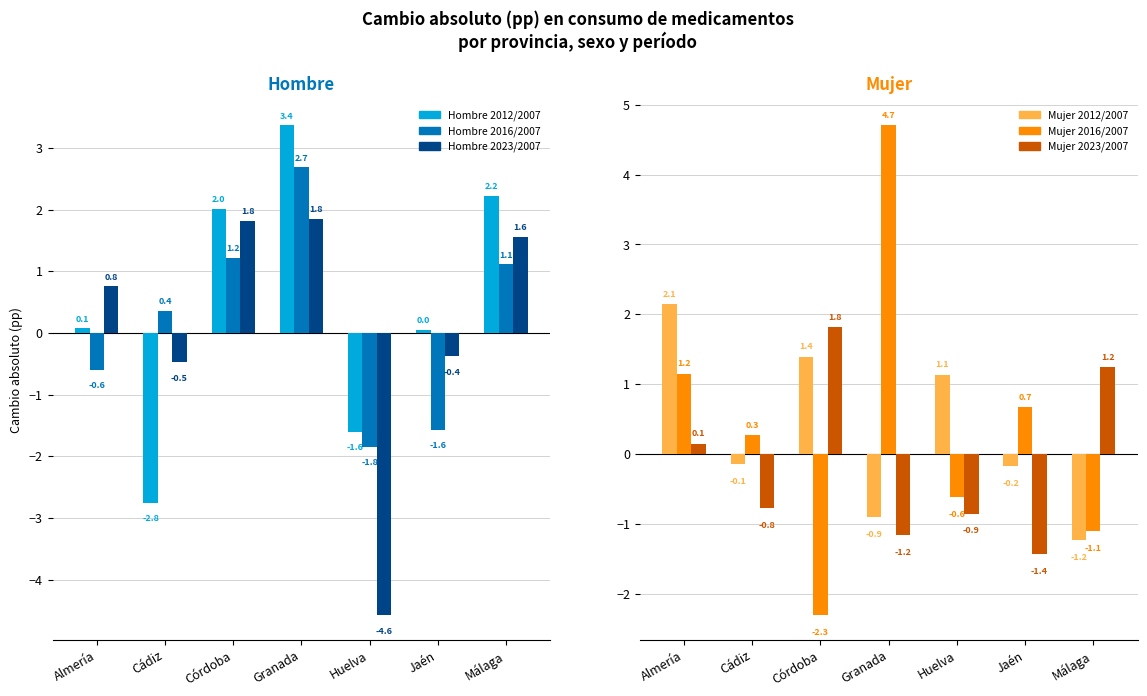

Is the value of Mujer 2023/2007 at Málaga greater than the value of Hombre 2016/2007 at Córdoba?

Yes